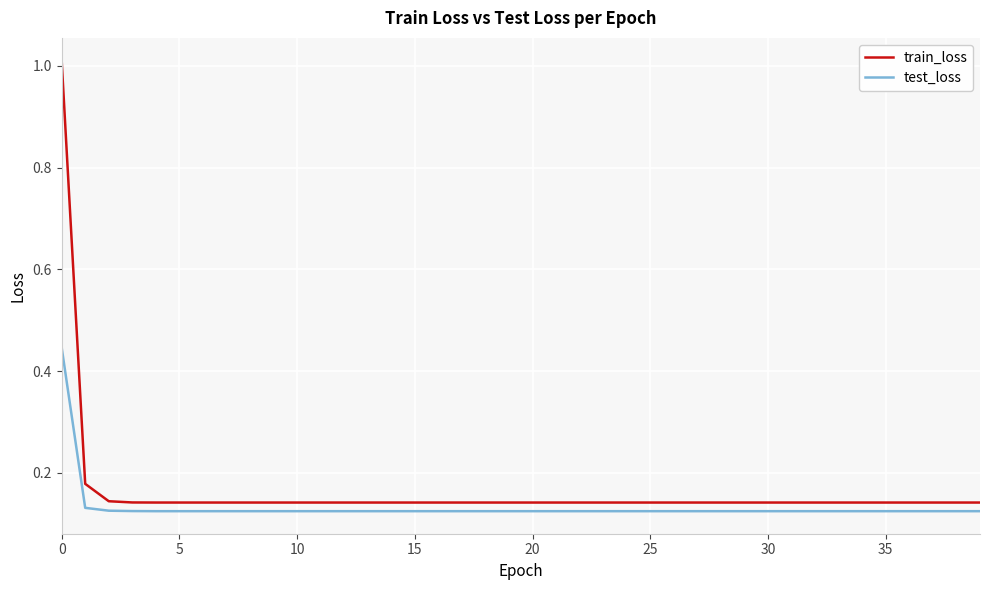

Which series has the largest range (max minus min)?

train_loss